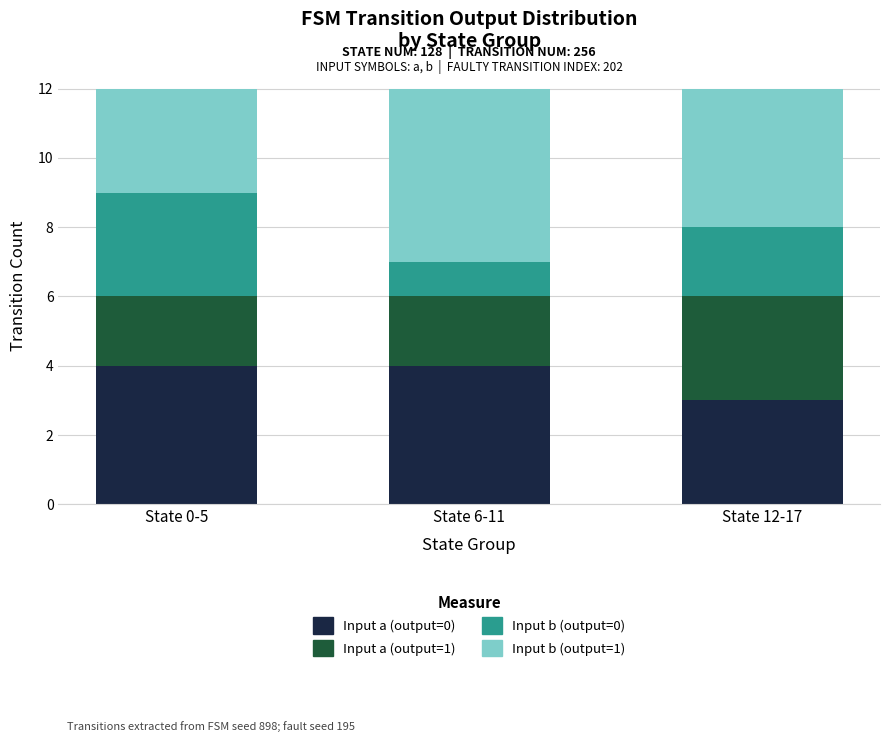

Are the bars grouped side by side (vs. stacked)?

No